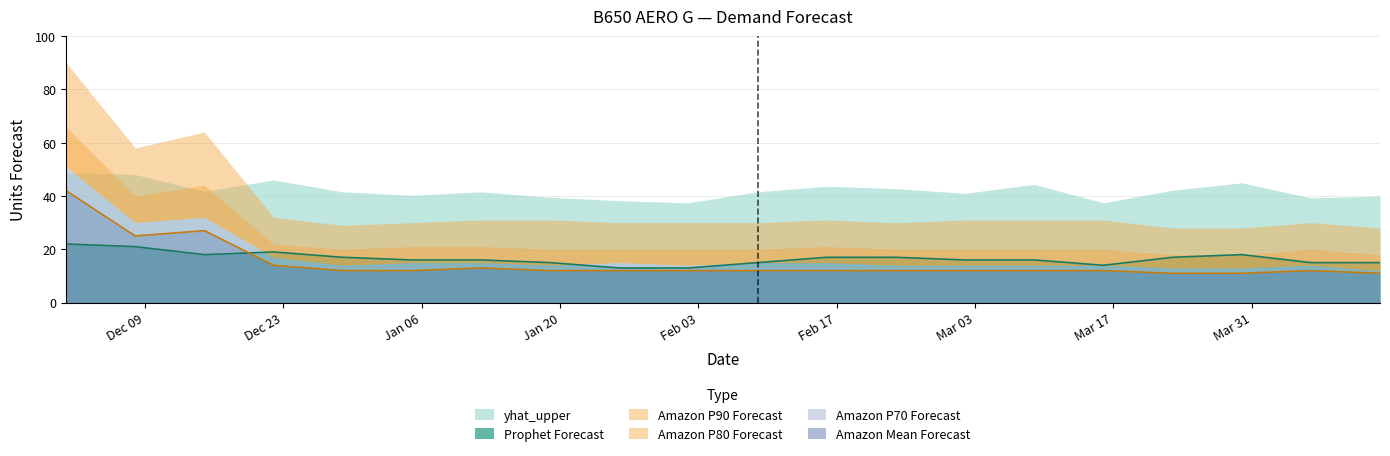

Where does the Amazon Mean Forecast series first go above 12?

2024-12-01